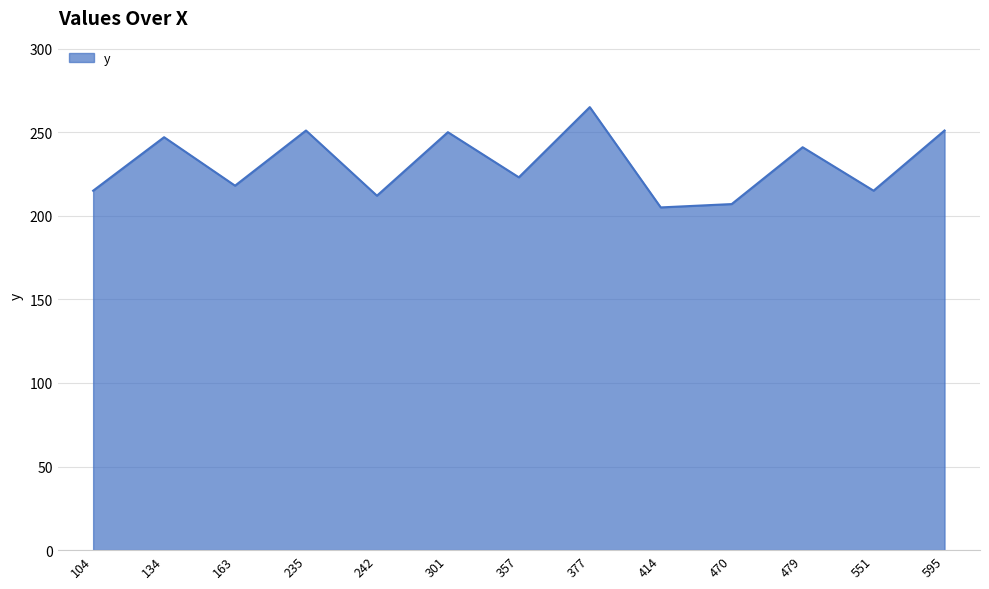

What is the difference between the second highest and minimum values?

46